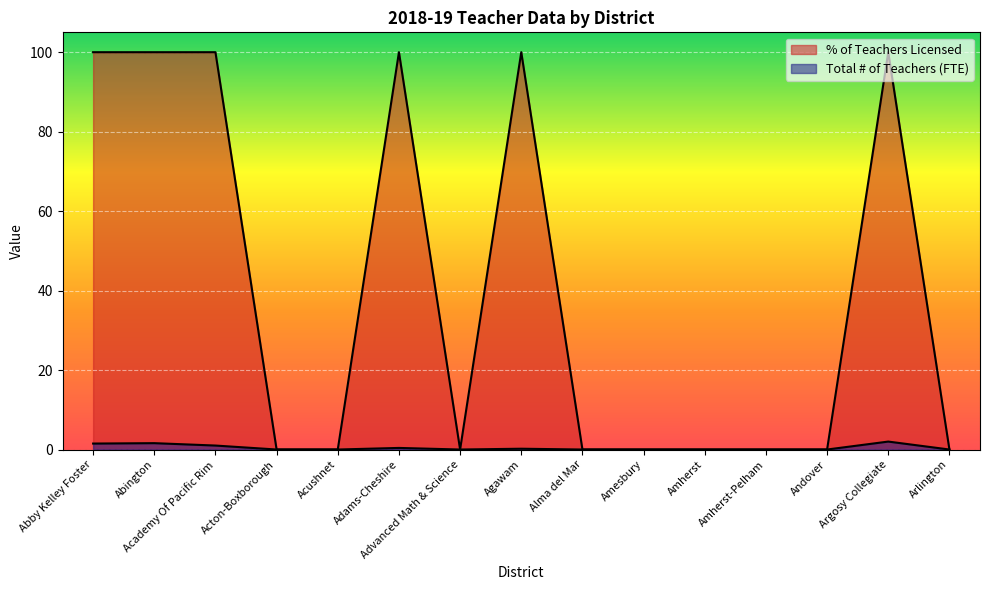

Which category has the lowest value across all series?

Acton-Boxborough